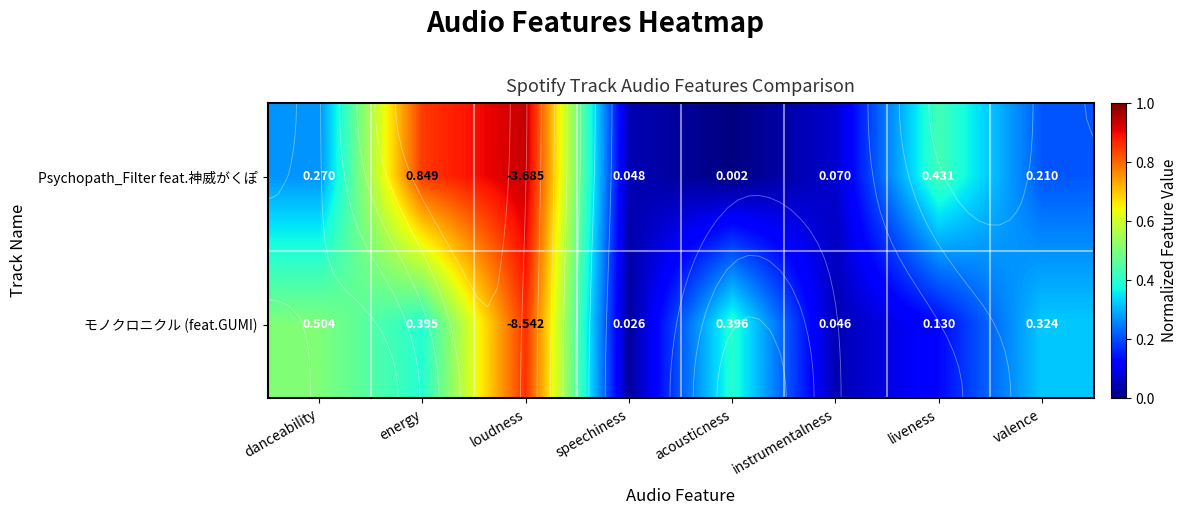

At which category is the sum across all series the highest?

loudness